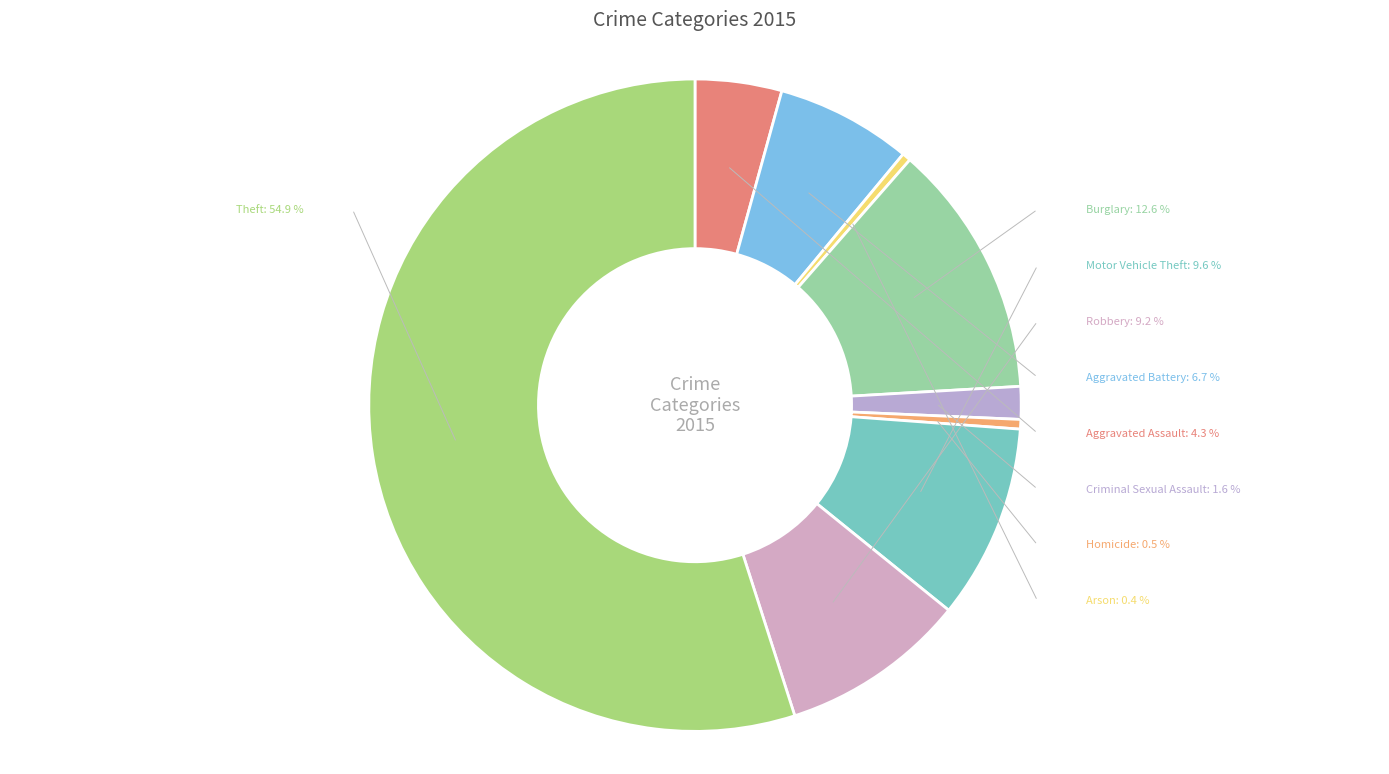

Is it true that Burglary is 5% of the pie?

False